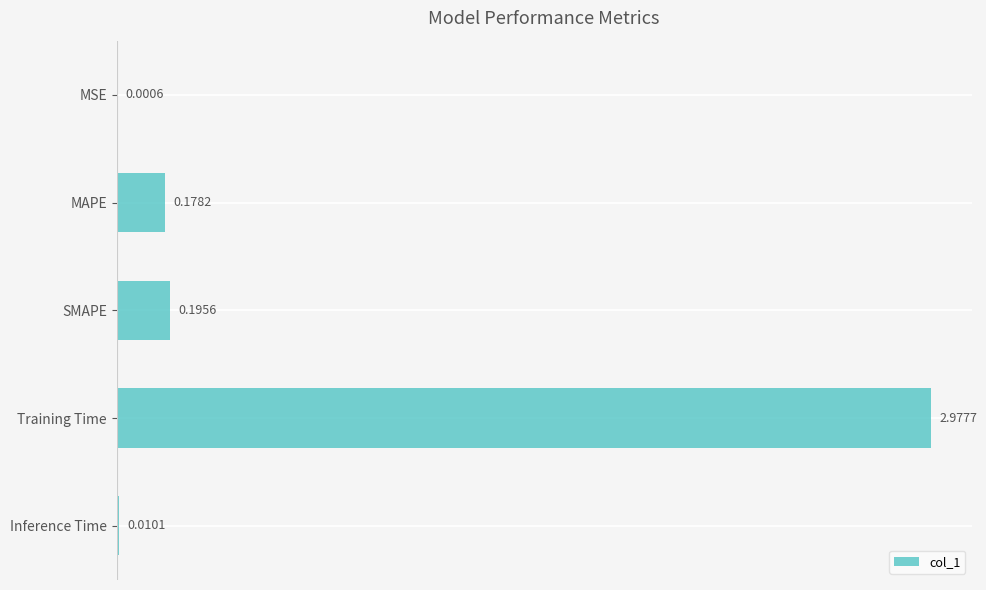

What is the average value?

0.7